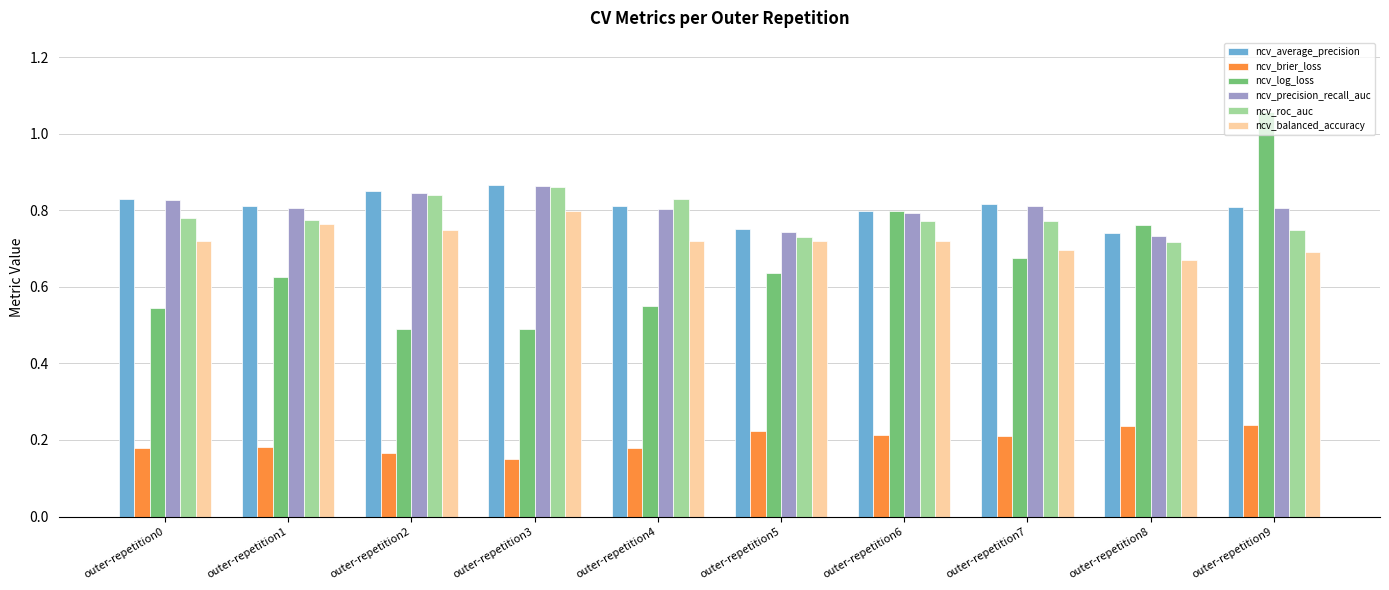

True or false: ncv_brier_loss has a value of 0.1 at outer-repetition5.

False